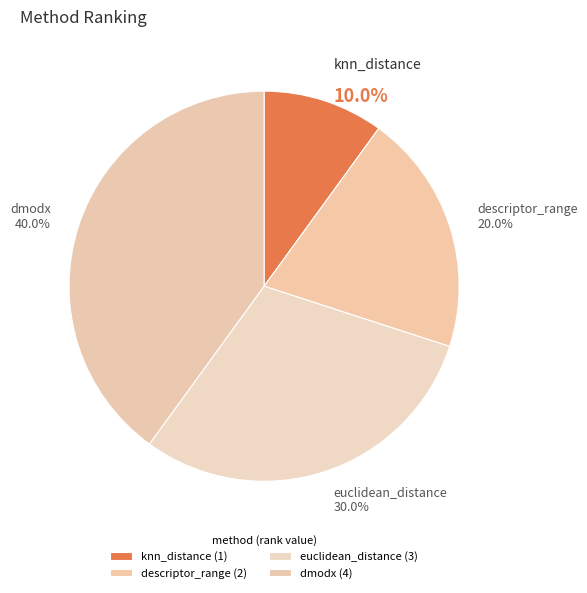

What portion of the pie excludes descriptor_range?

80.0%